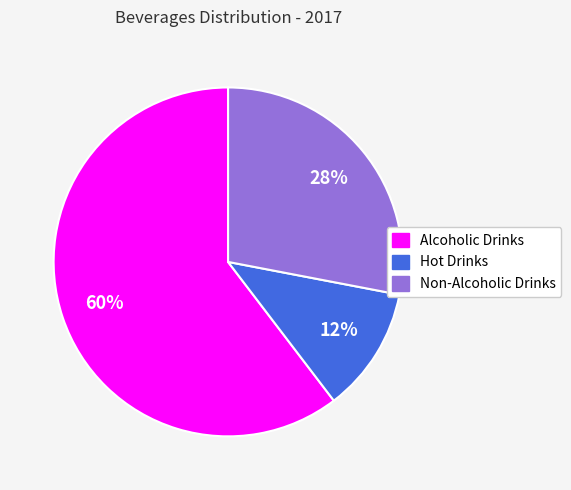

The Alcoholic Drinks slice represents 60% of the pie. True or false?

True